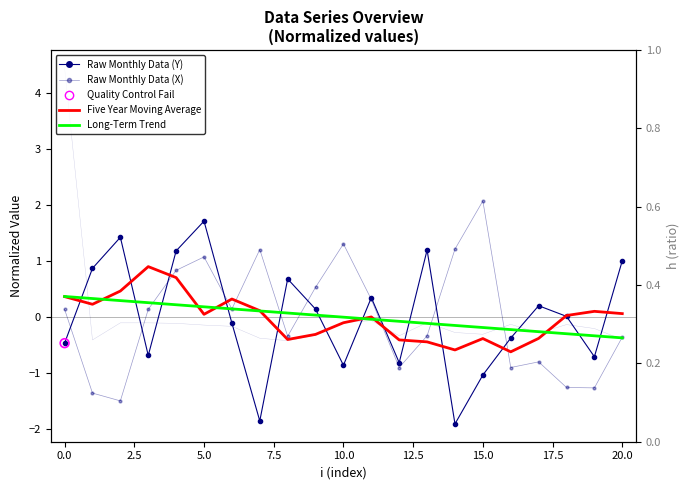

What is the total value across all series at 14?

-1.6